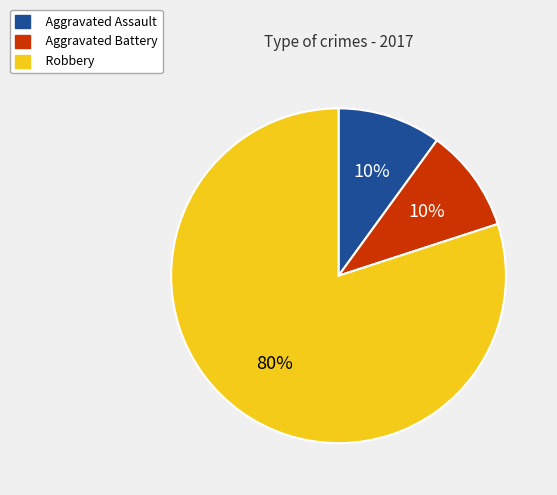

Do Robbery and Aggravated Assault together represent more than half of the pie?

Yes